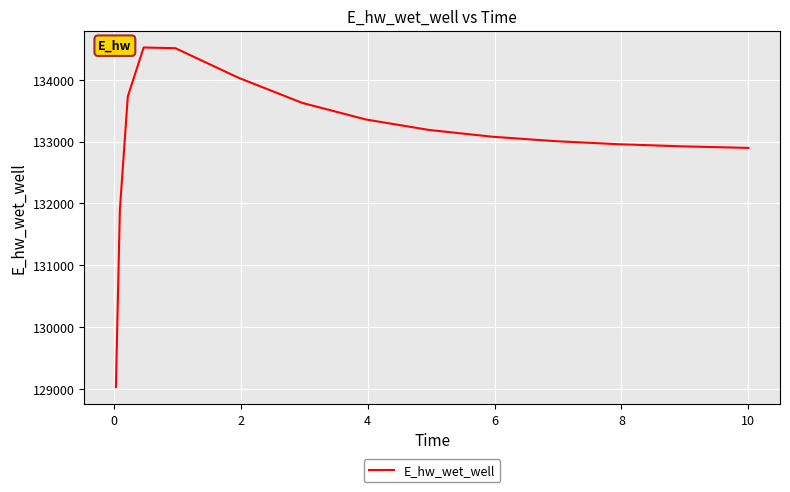

Does the chart have visible grid lines?

Yes